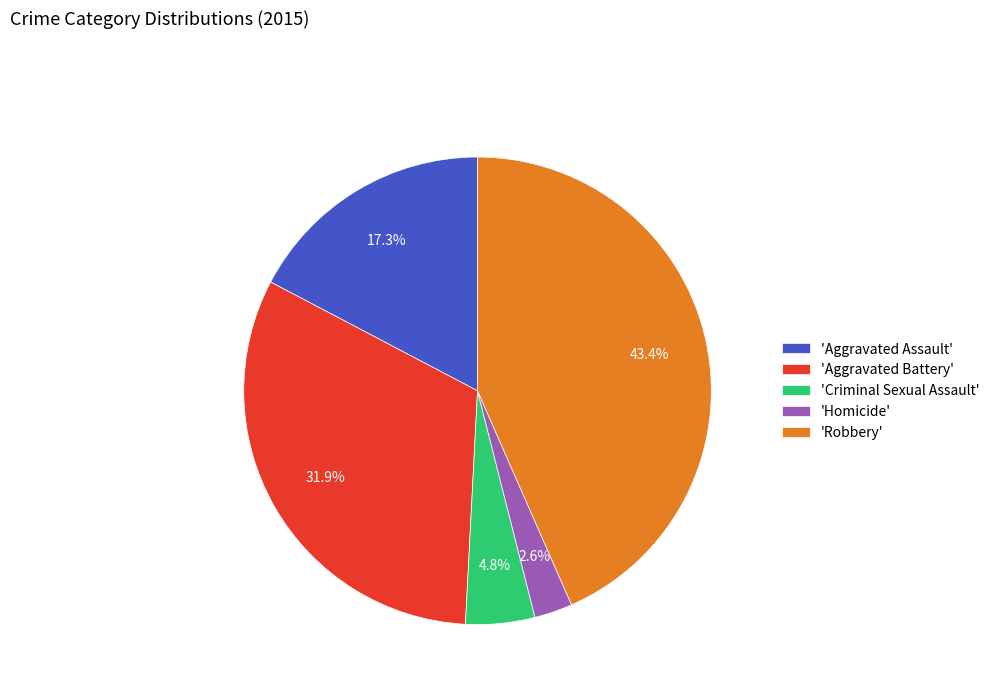

Which category has the biggest portion of the pie?

'Robbery'